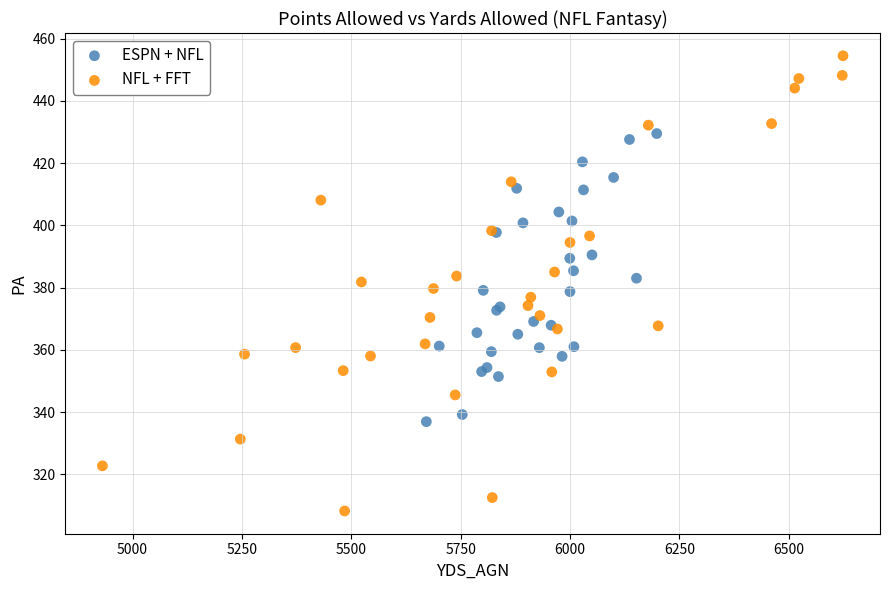

Which series contains the lowest Y value?

NFL + FFT